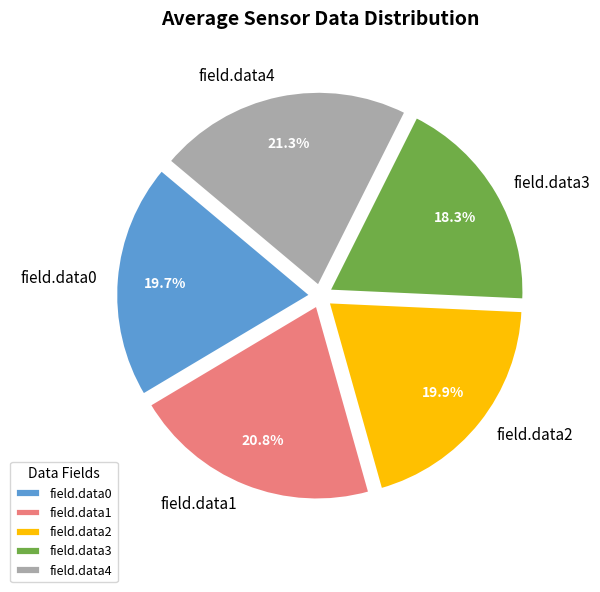

Combined, what portion of the pie is field.data3 and field.data4?

39.6%